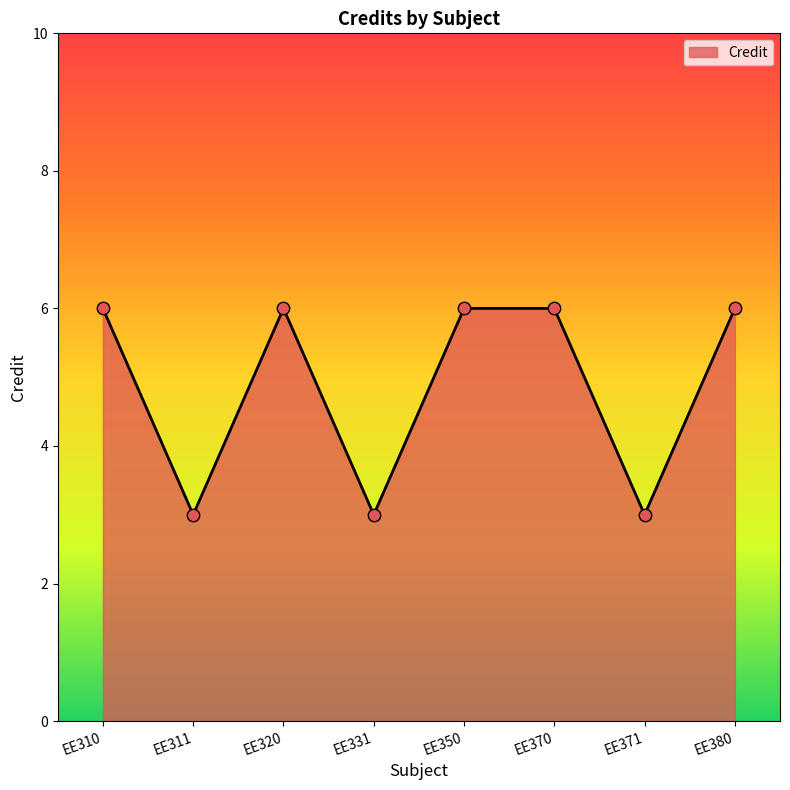

Which has a higher value, EE311 or EE380?

EE380